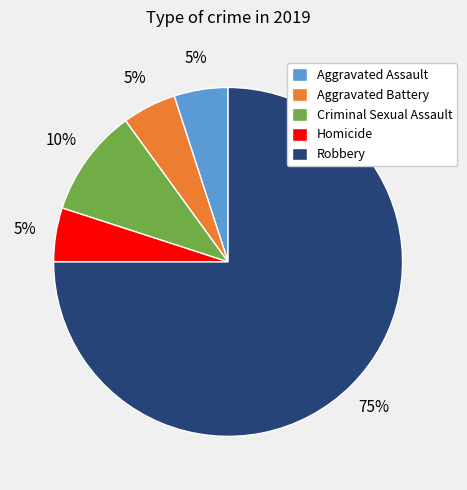

Is Aggravated Assault the majority of the pie?

No